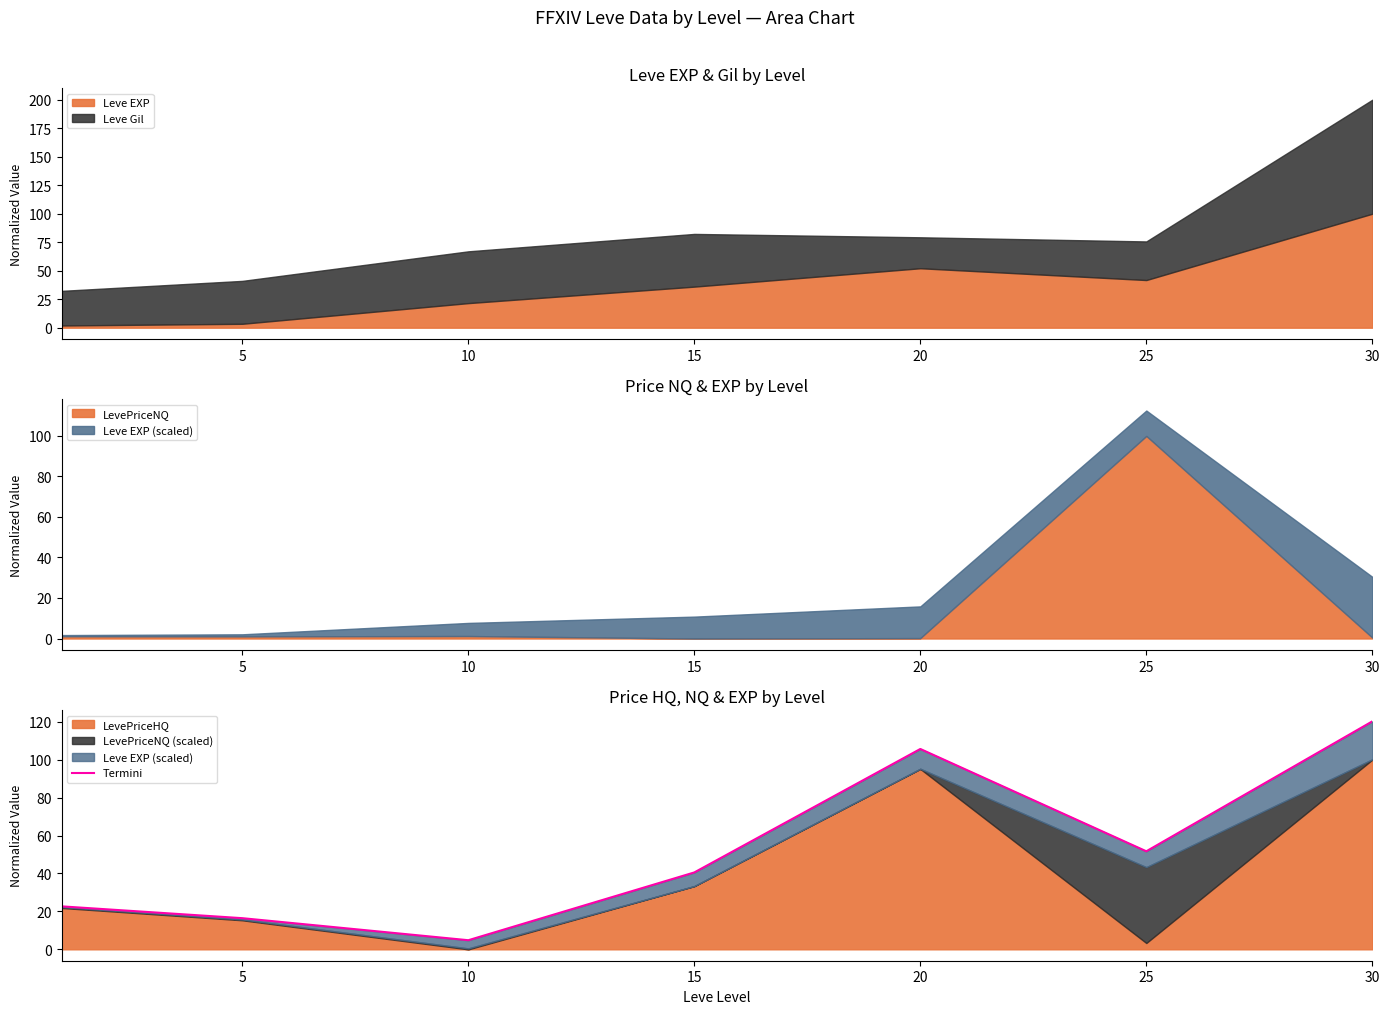

Which category has the highest value in the Leve EXP series?

30